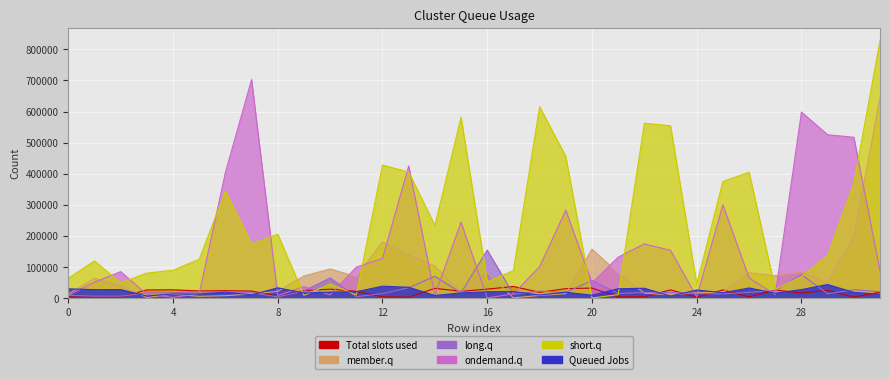

In short.q, how many points are higher than both neighbors (excluding endpoints)?

9